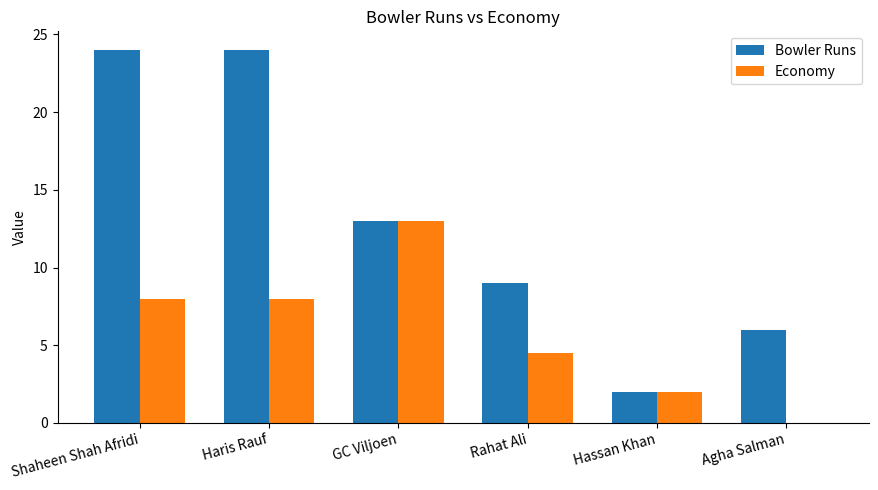

What is the difference between the Bowler Runs values at Hassan Khan and Shaheen Shah Afridi?

22.0